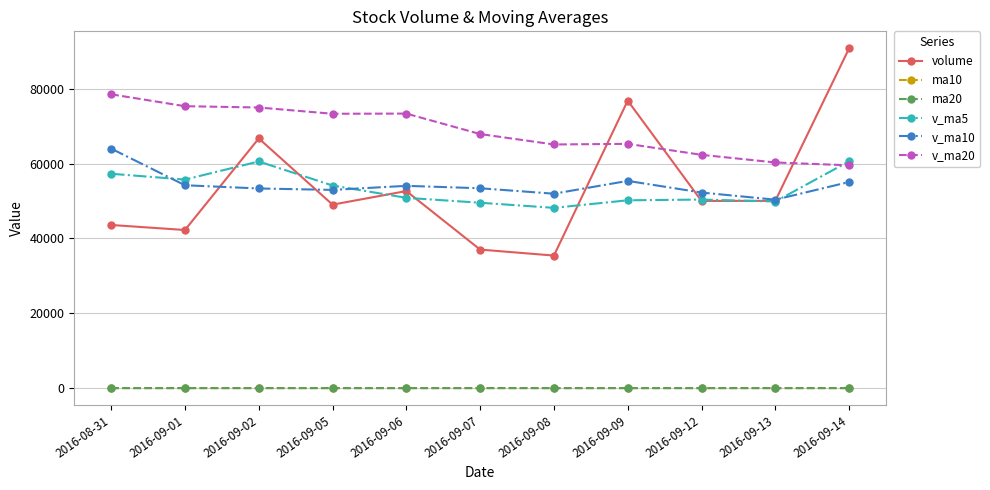

What is the average value of the ma20 series?

11.5